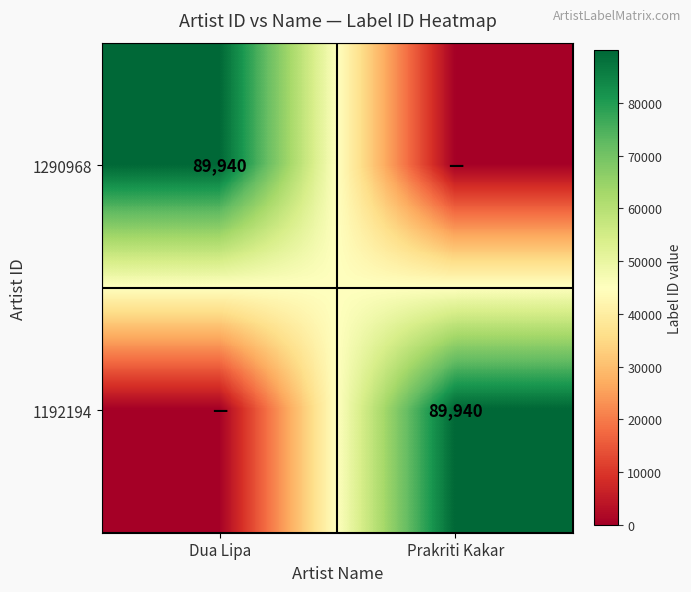

True or false: 1290968 has a value of 89940 at Dua Lipa.

True